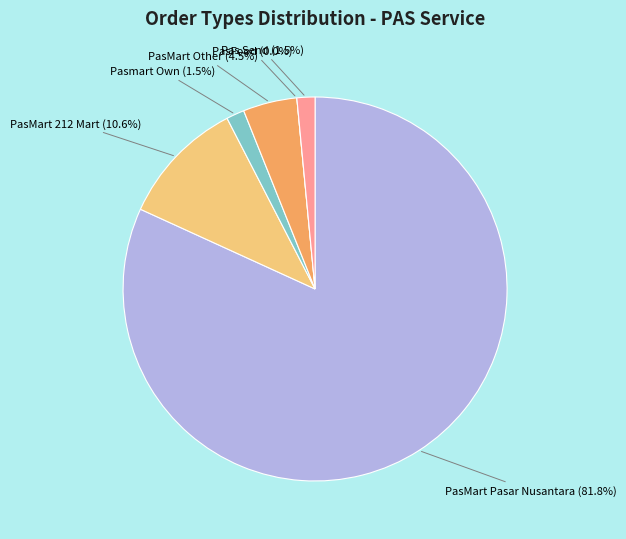

What is the largest slice in the pie chart?

PasMart Pasar Nusantara